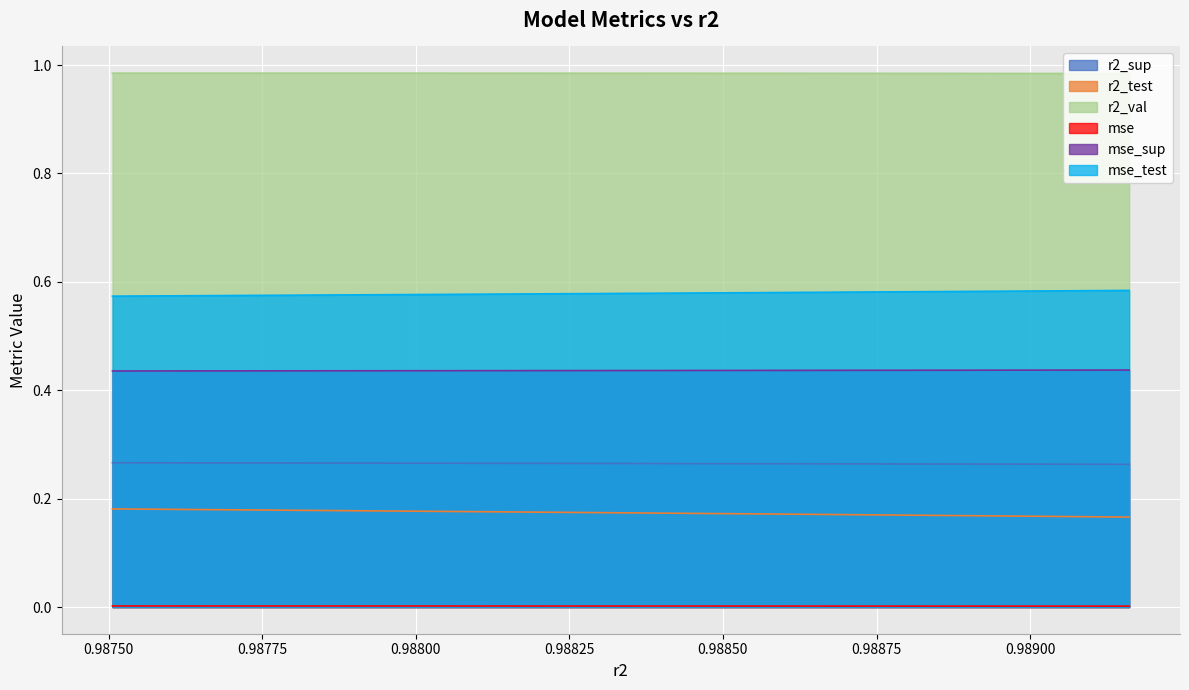

Which series has the largest total across all categories?

r2_val